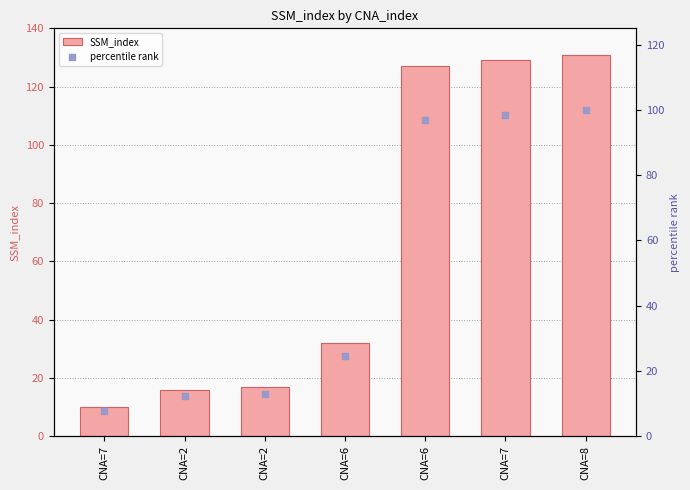

Which series reaches the minimum Y coordinate?

percentile rank